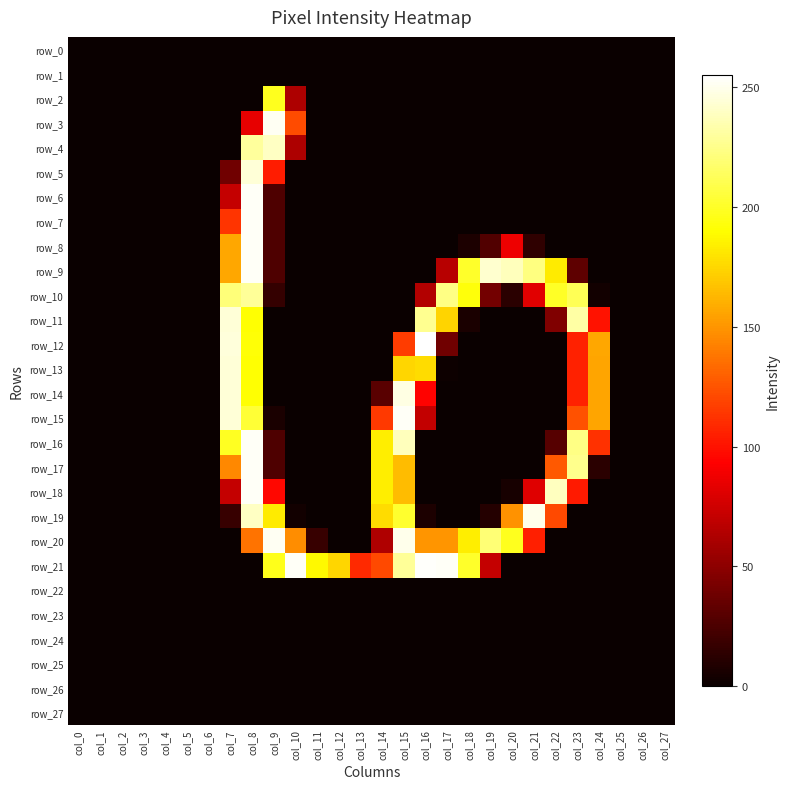

At which category is the sum across all series the highest?

col_8